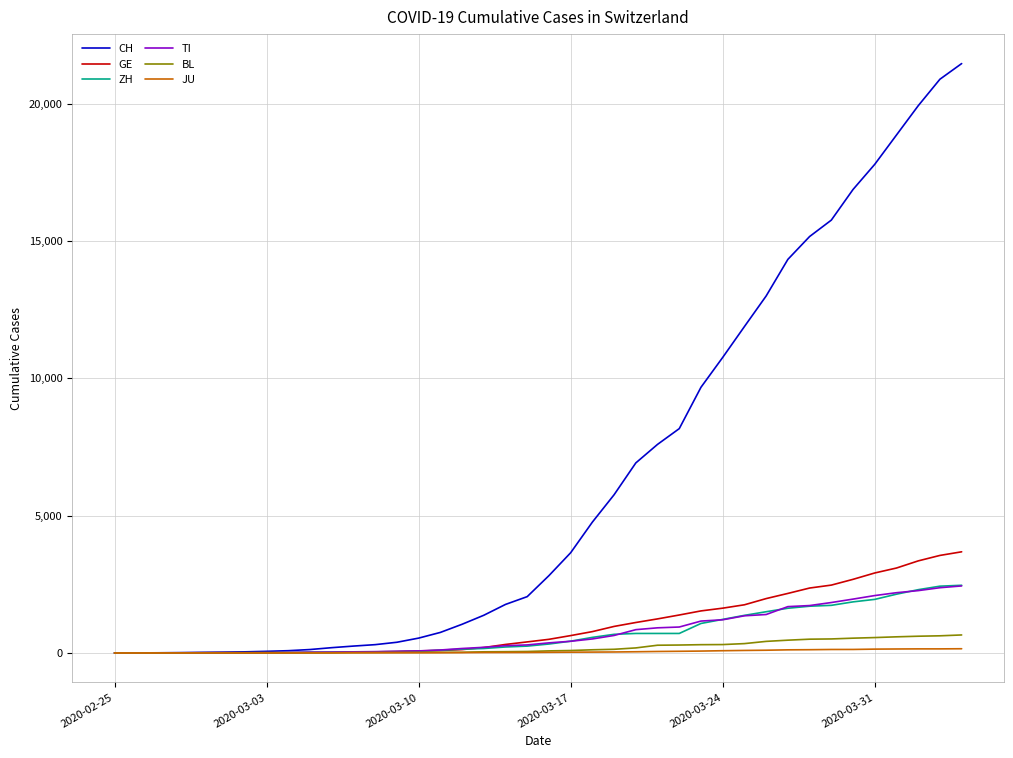

Which series has the largest total across all categories?

CH